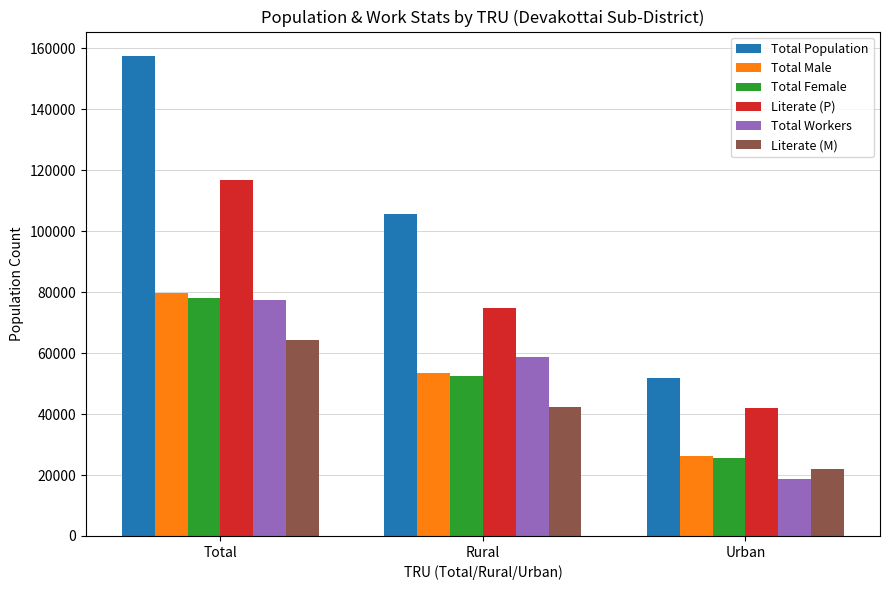

What is the label of the 2nd bar from the left?

Rural